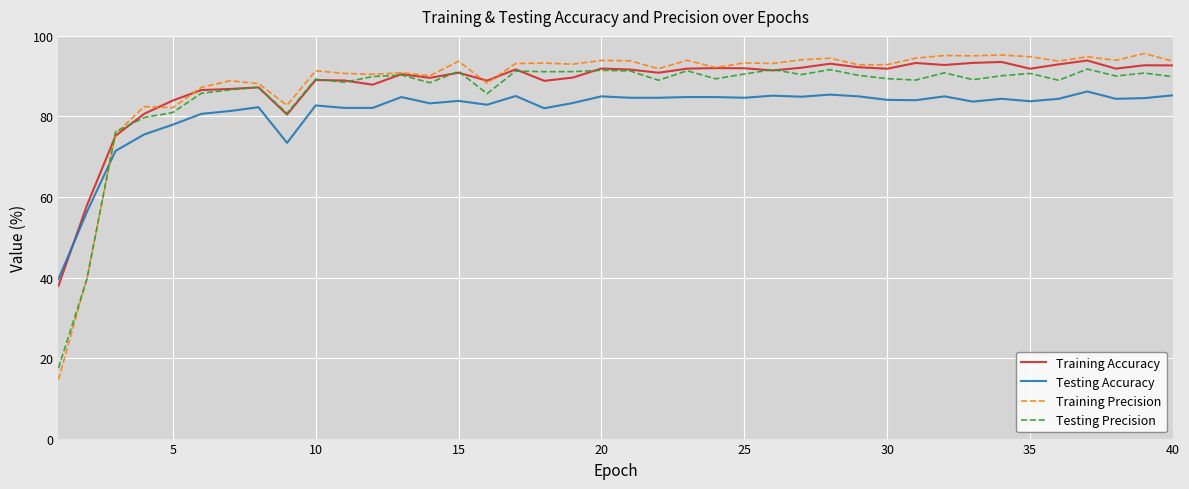

What is the smallest value displayed?

14.6